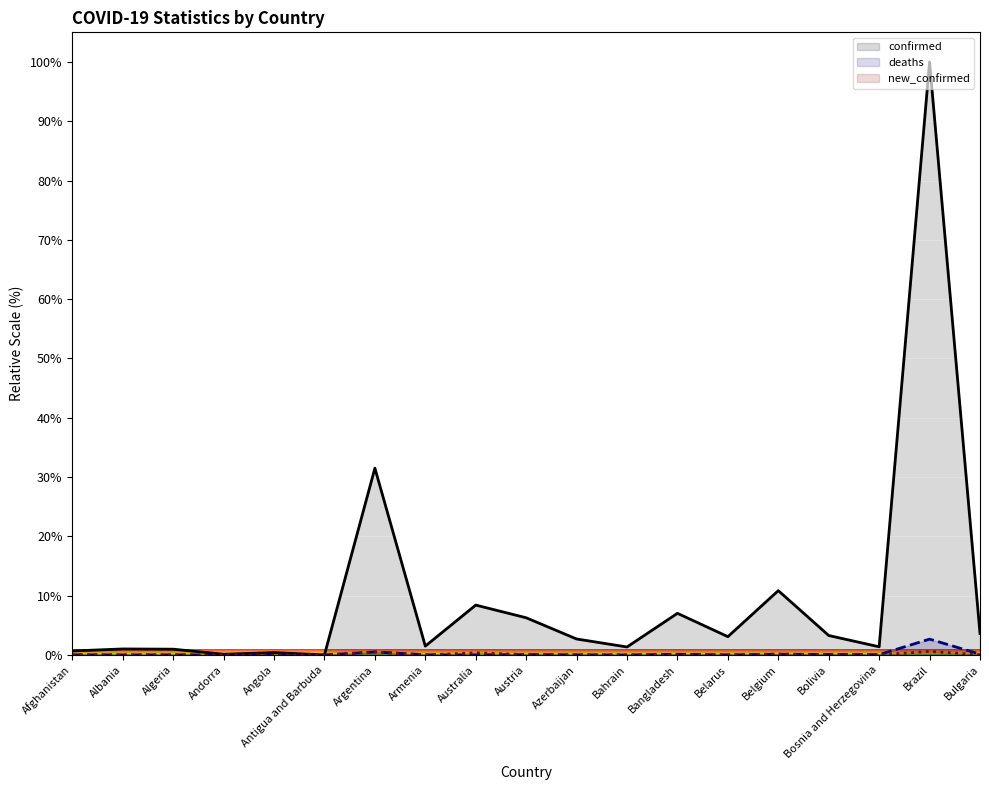

True or false: deaths and confirmed cross at least once.

False